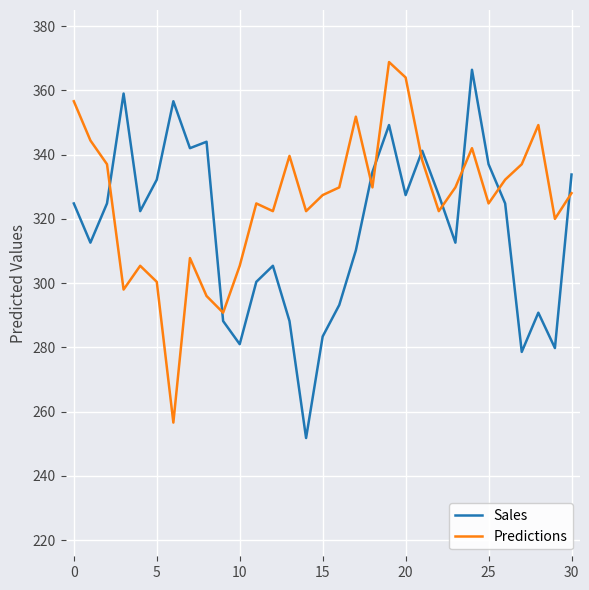

What is the smallest value displayed?

251.8